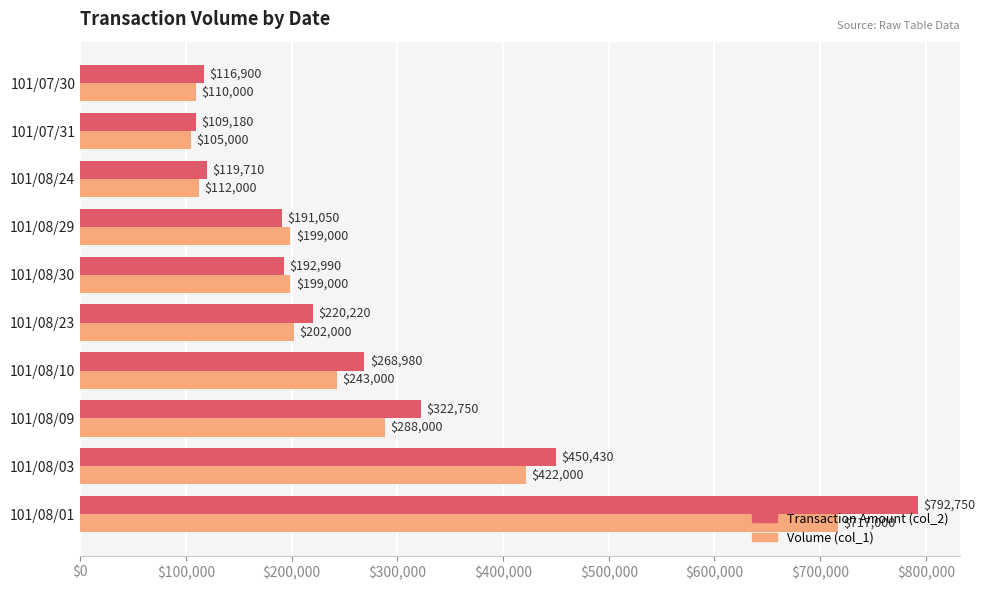

How many data points in Volume (col_1) are less than 202000?

5